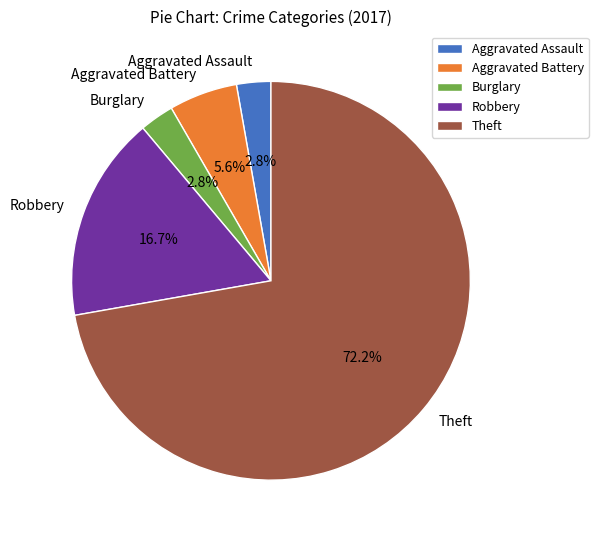

Combined, do Aggravated Battery and Aggravated Assault account for over 50%?

No